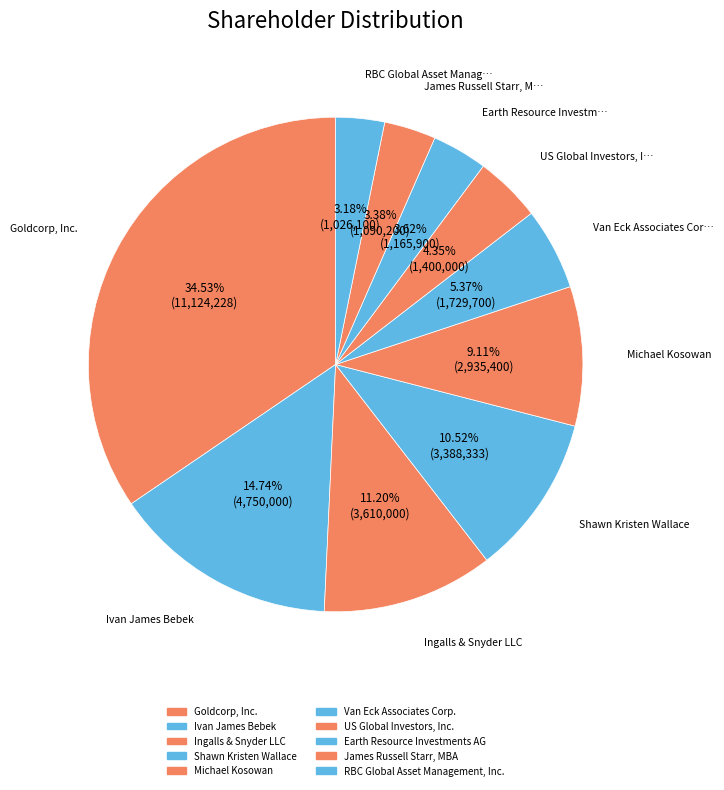

To the nearest percent, what percentage of the pie is Goldcorp, Inc.?

35%